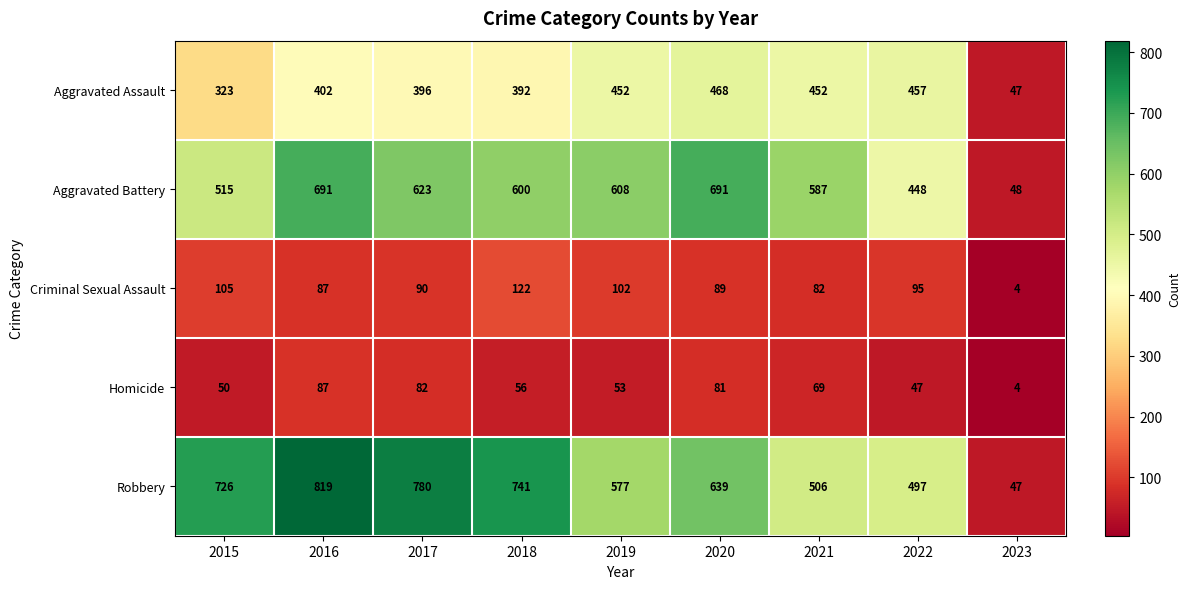

Which series has the largest total across all categories?

Robbery